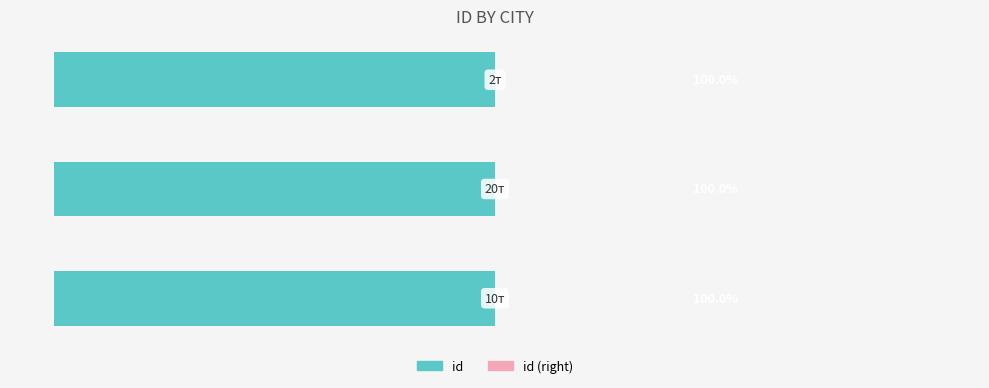

What is the label of the 2nd bar from the right?

20т